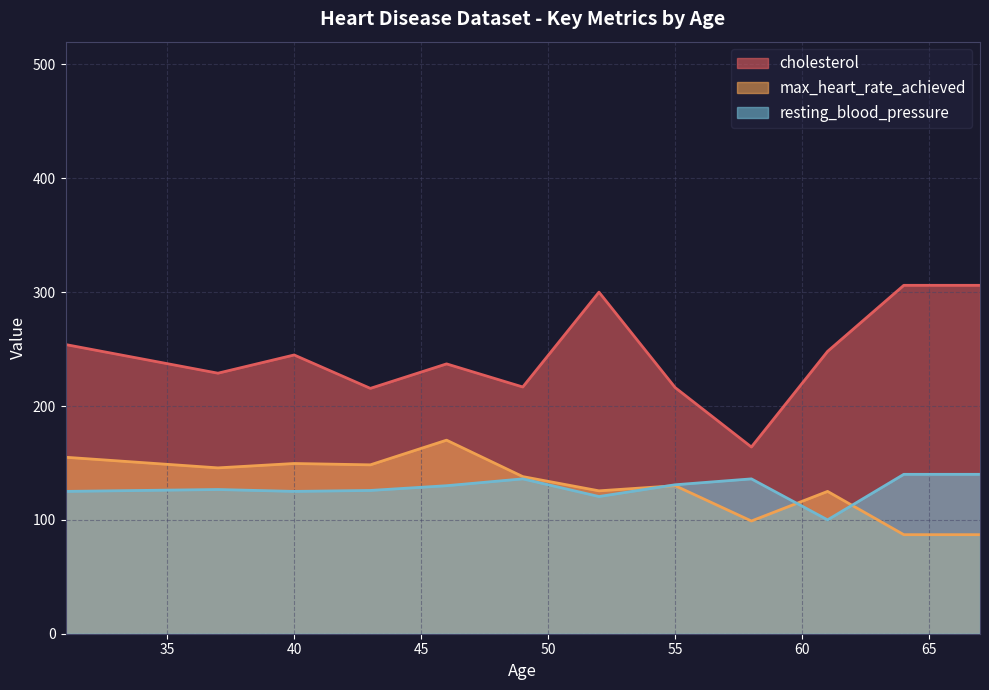

List the series in order of their peak value, lowest first.

resting_blood_pressure, max_heart_rate_achieved, cholesterol